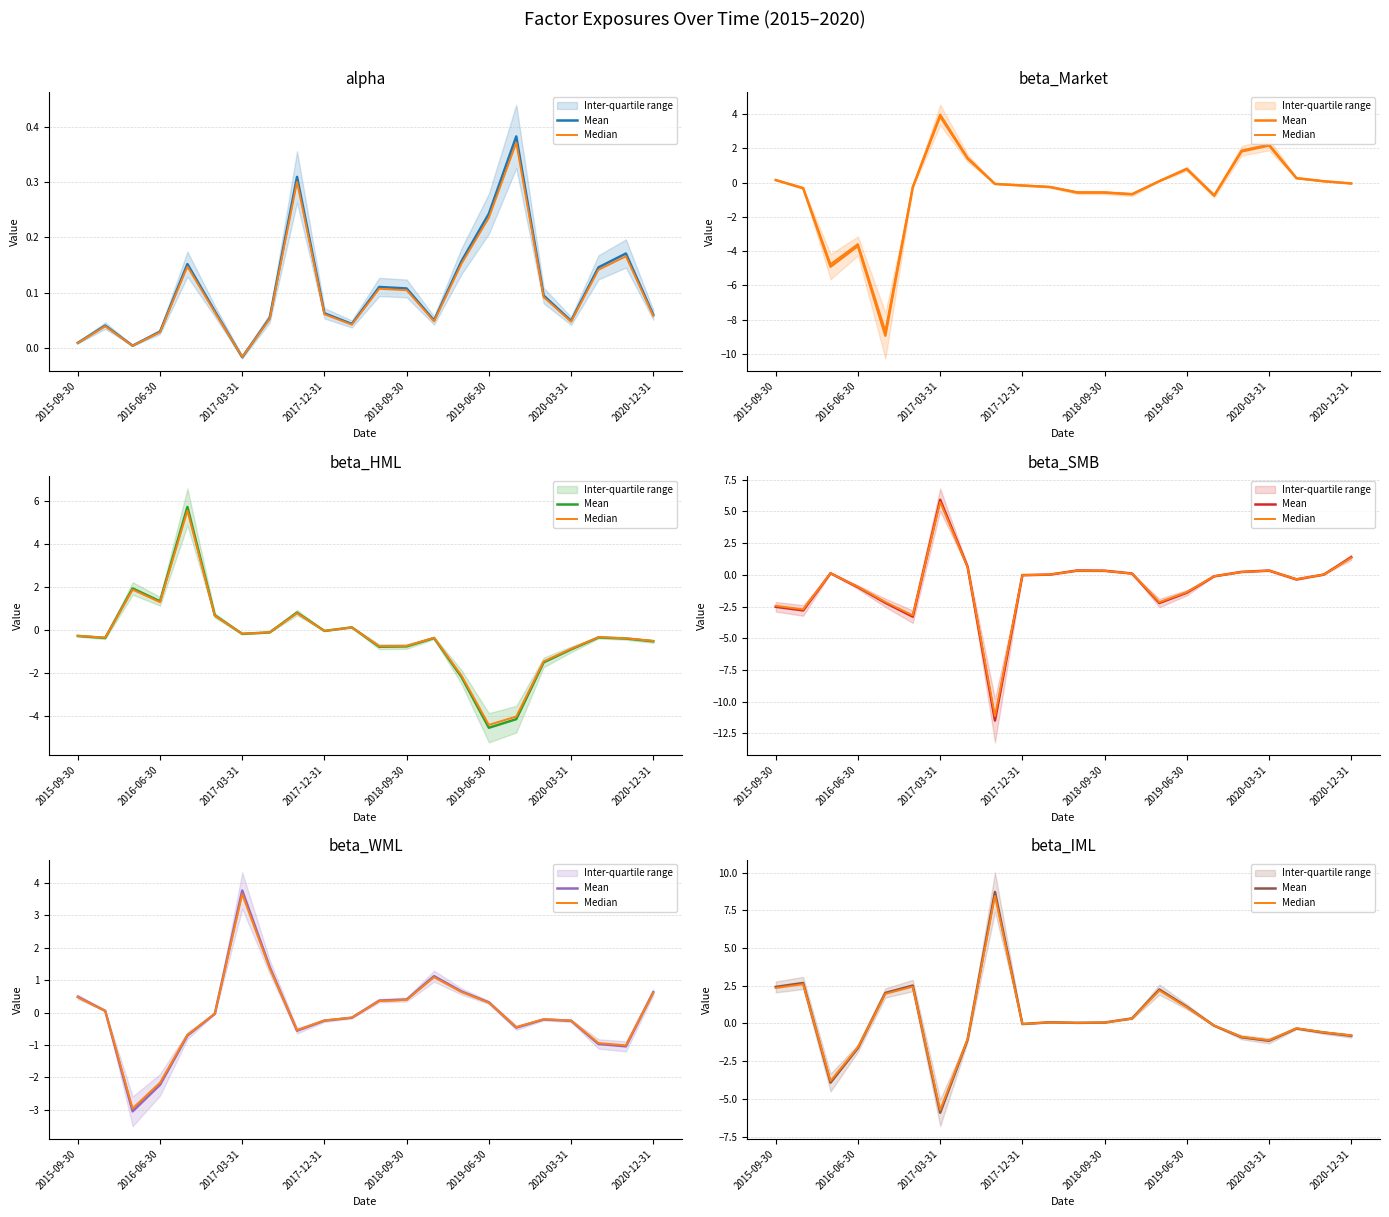

What is the highest value of the Mean series?

8.7